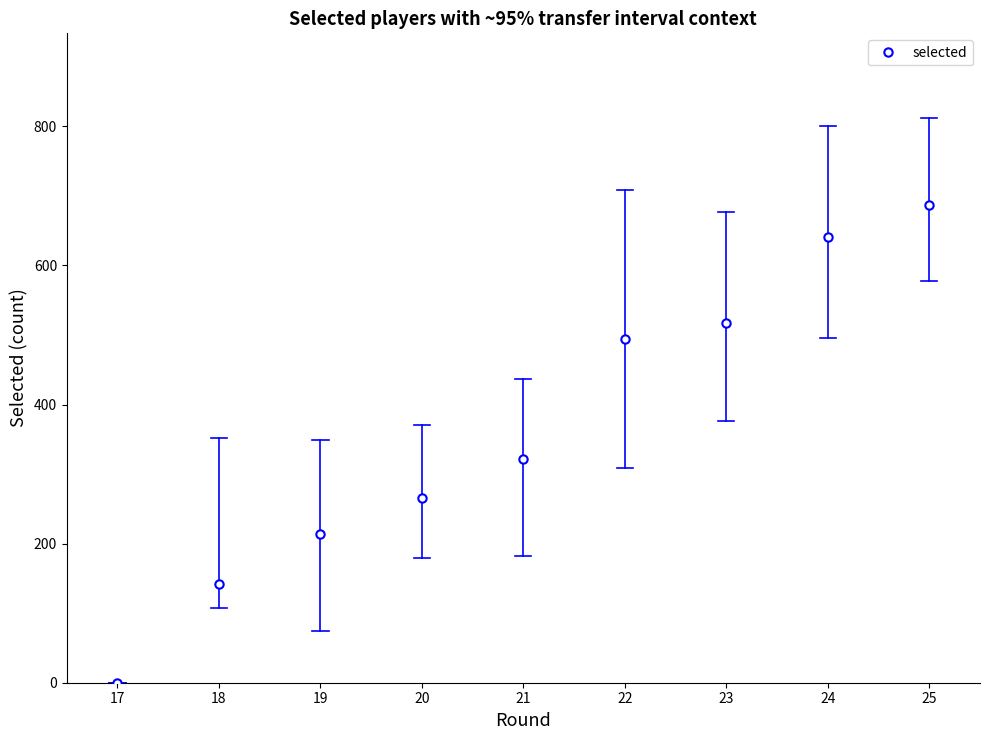

What is the change in value from 23 to 24?

+124